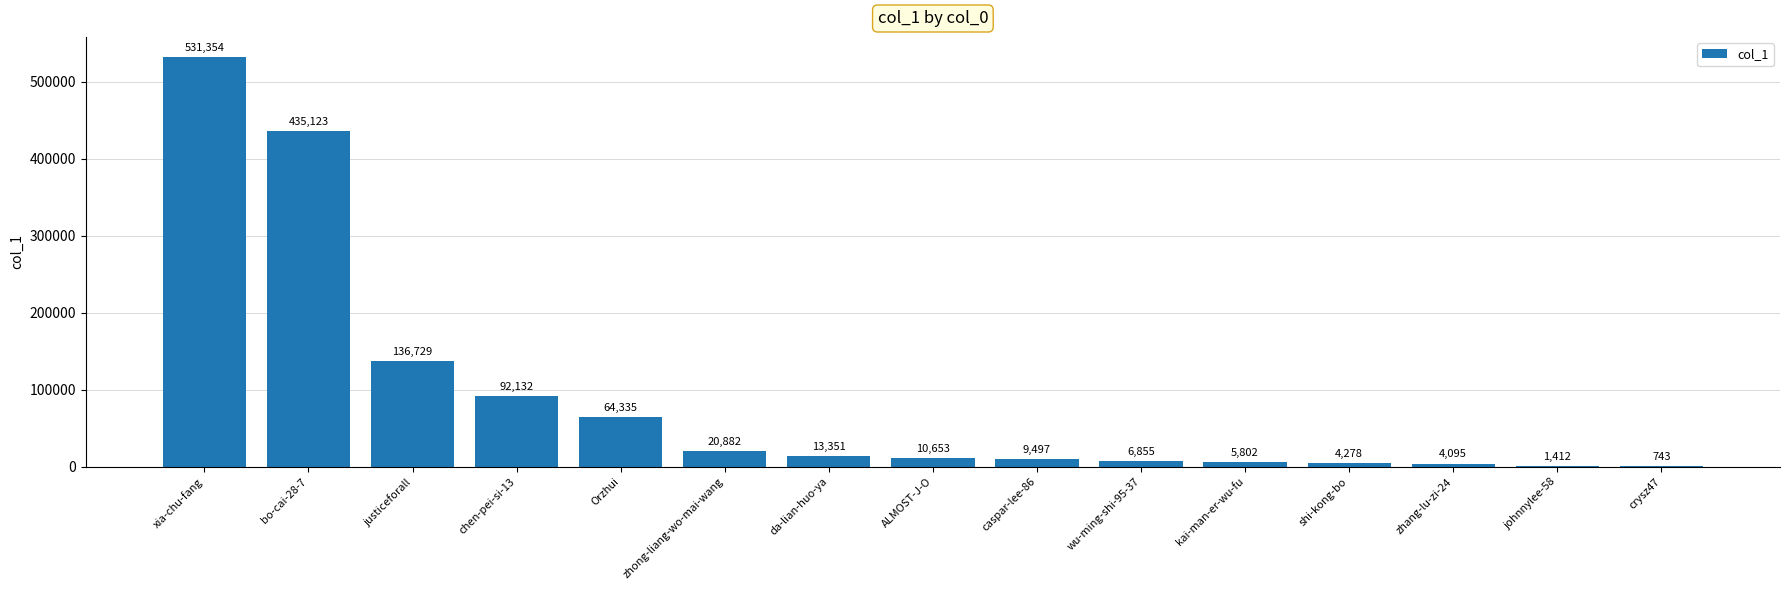

Are the bars horizontal?

No